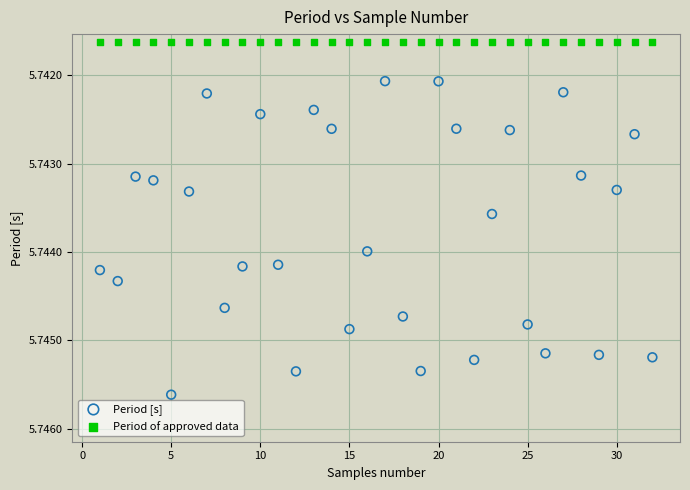

Which series reaches the maximum Y coordinate?

Period [s]